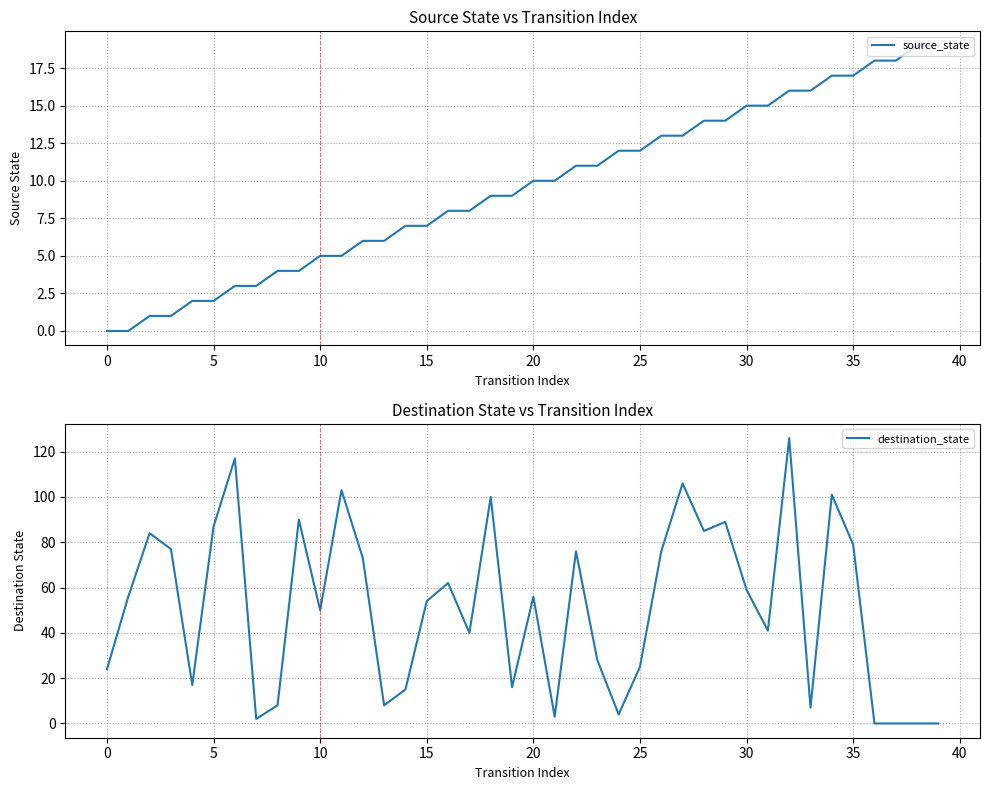

True or false: source_state has more than 0 points higher than both neighbors.

False